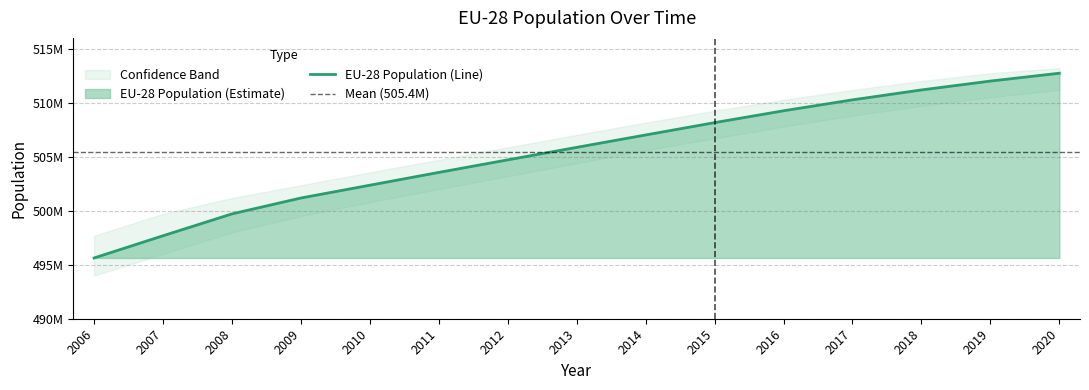

Which label corresponds to the smallest value in the chart?

2006